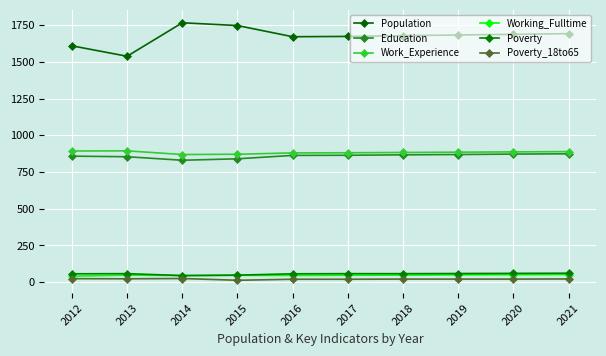

True or false: Population and Working_Fulltime intersect in this chart.

False